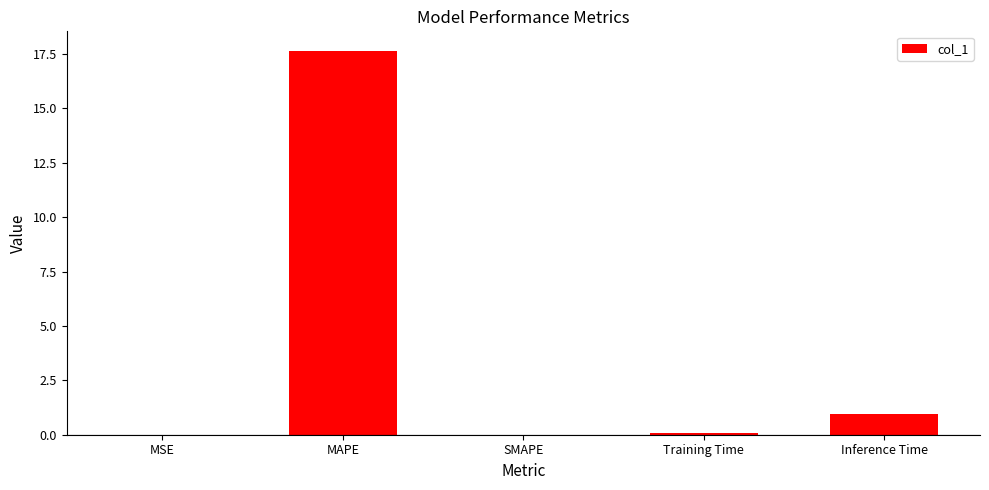

How many distinct data groups are displayed?

1